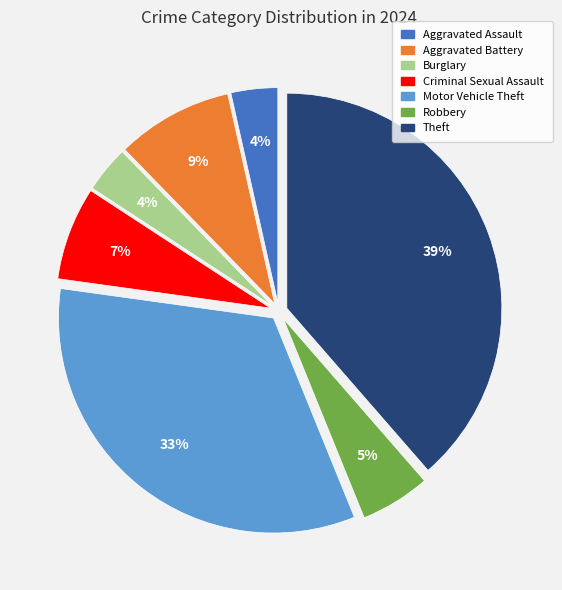

Is it true that Motor Vehicle Theft is 33% of the pie?

True